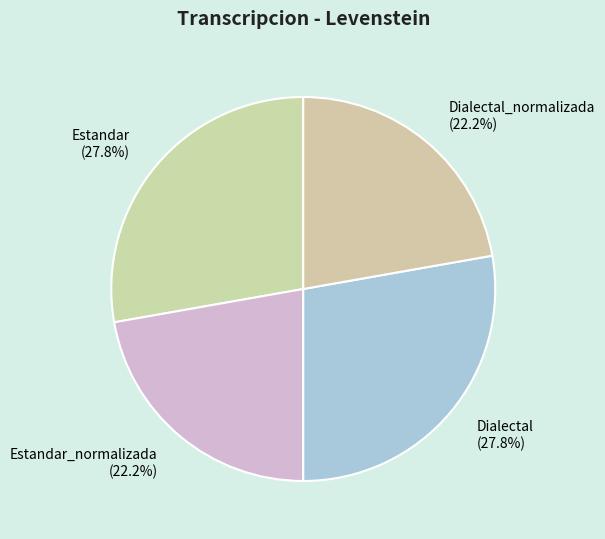

To the nearest percent, what is the difference between the largest and smallest slice percentages?

6%